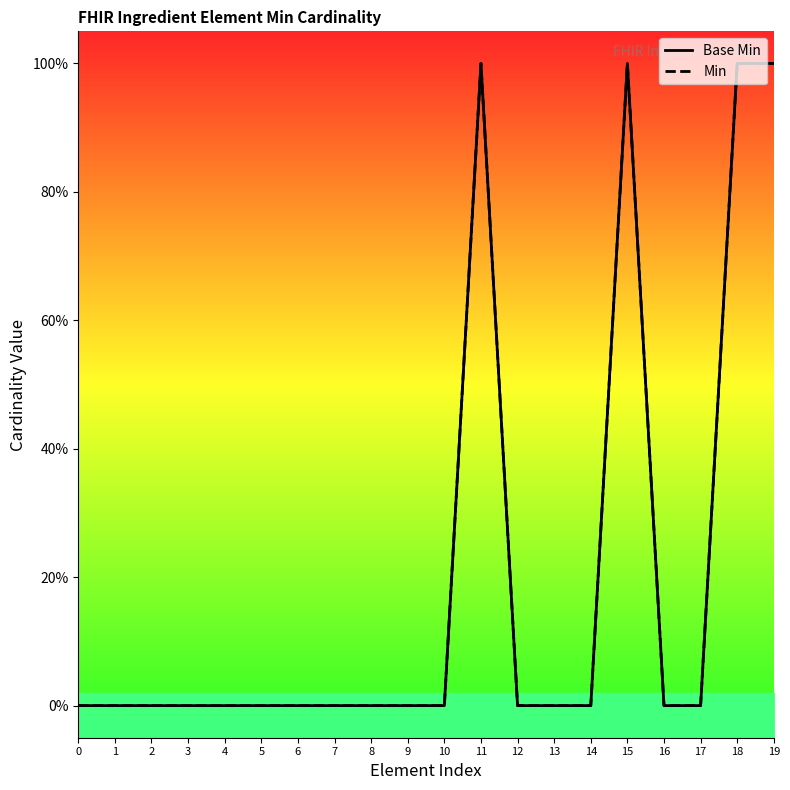

List the series in order of their peak value, highest first.

Base Min, Min